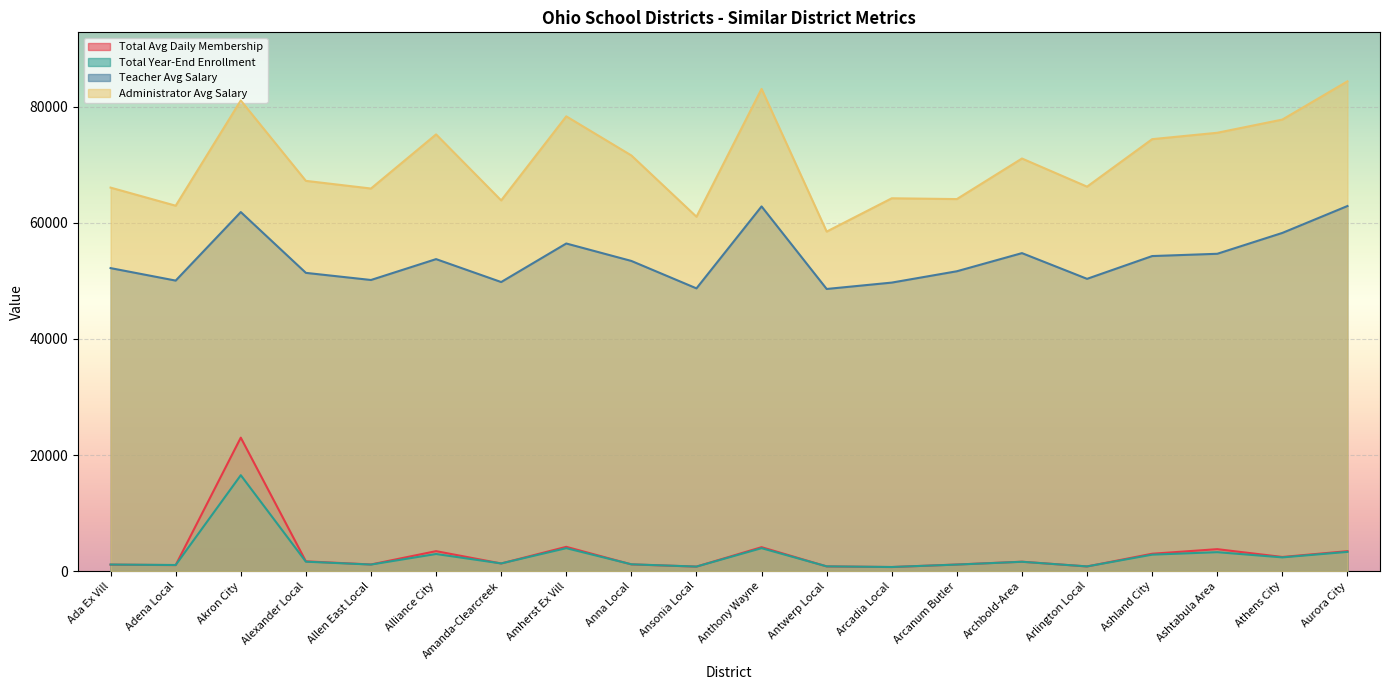

True or false: Total Avg Daily Membership and Administrator Avg Salary intersect in this chart.

False